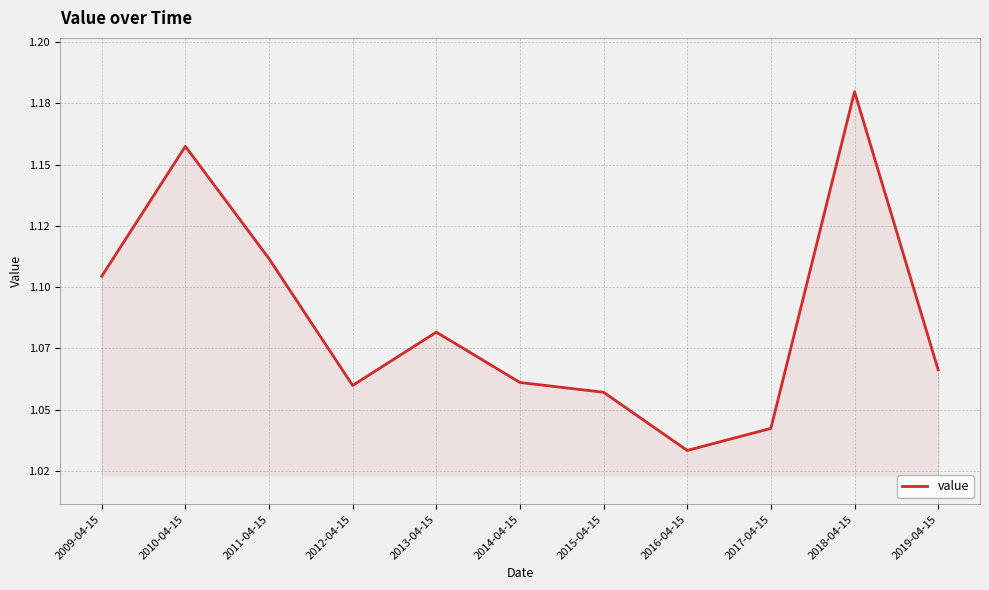

Does the chart have visible grid lines?

Yes